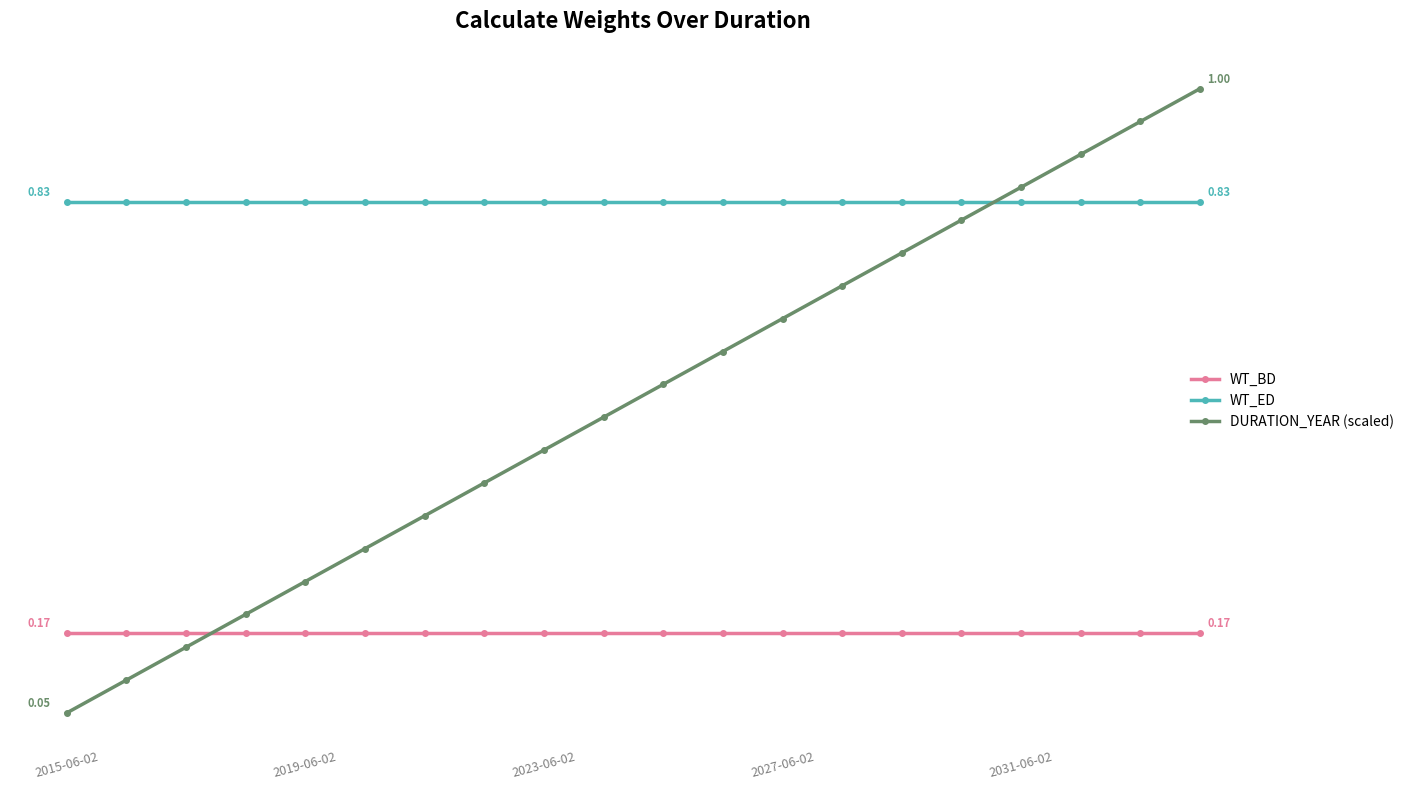

What is the maximum value for WT_ED?

0.8